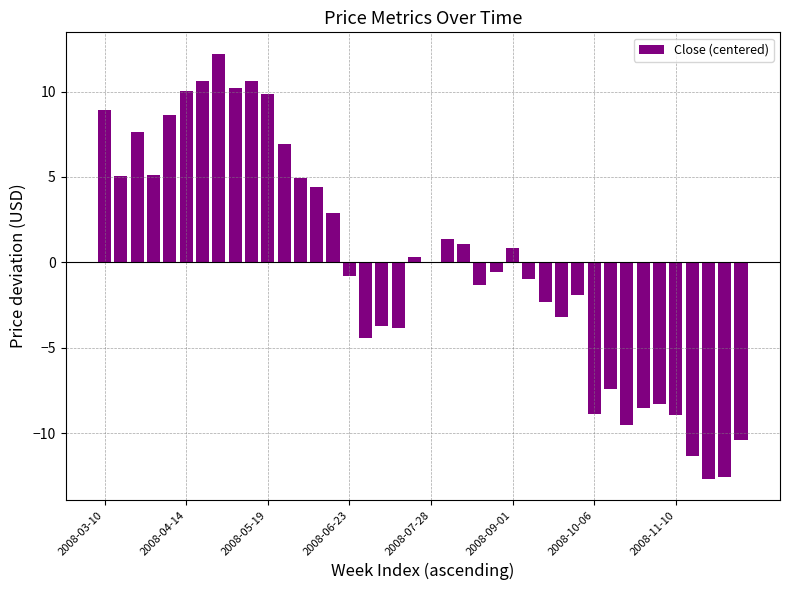

What is the greatest value displayed?

12.2